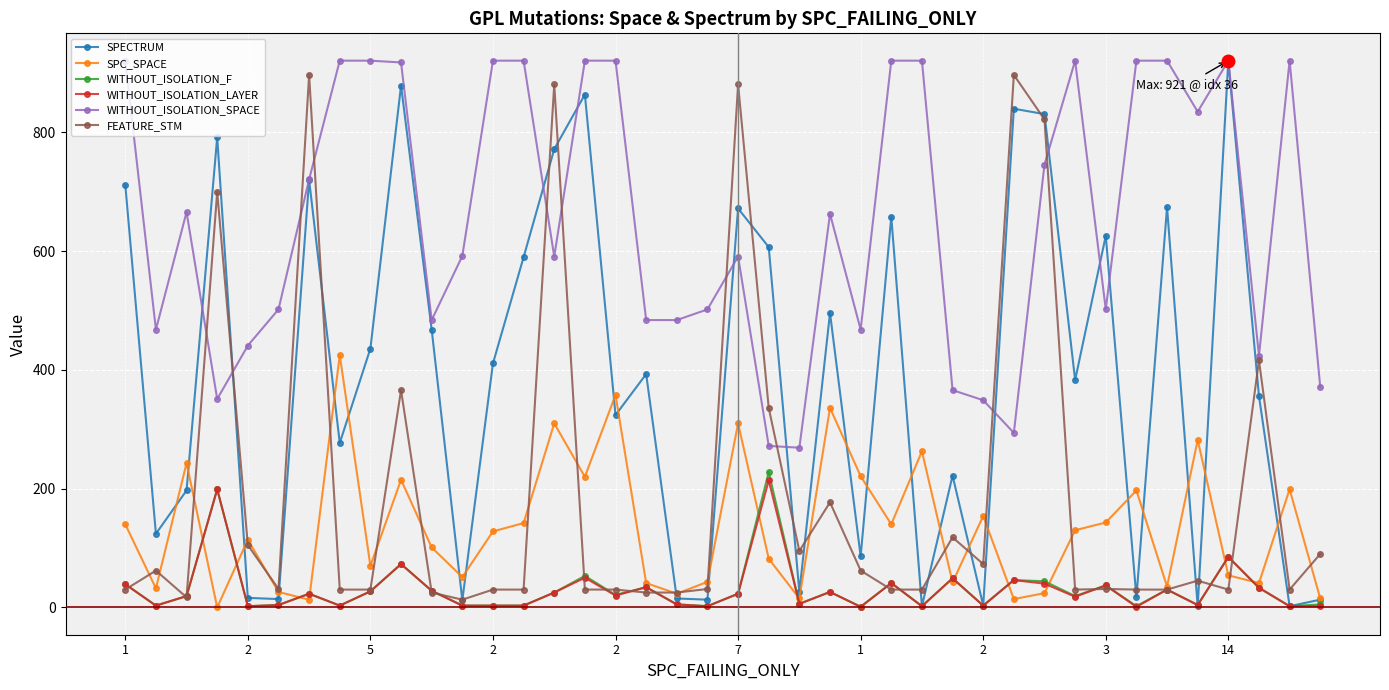

True or false: WITHOUT_ISOLATION_SPACE and WITHOUT_ISOLATION_F intersect in this chart.

False